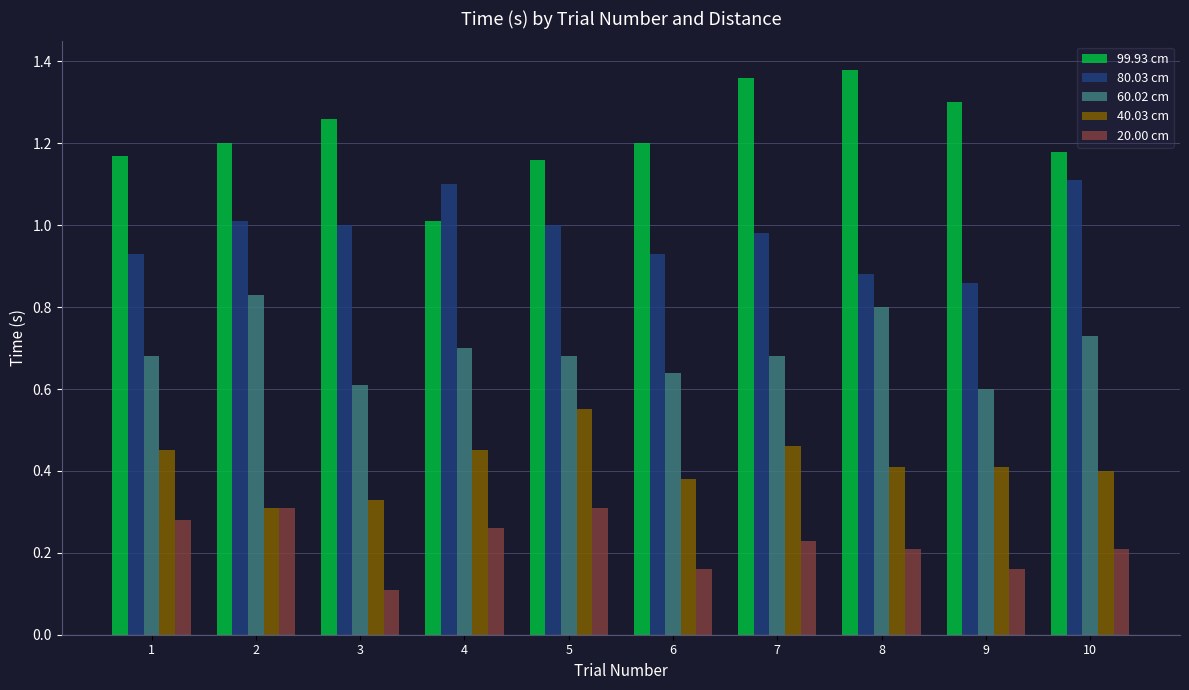

True or false: 40.03 cm has a value of 0.5 at 2.

False